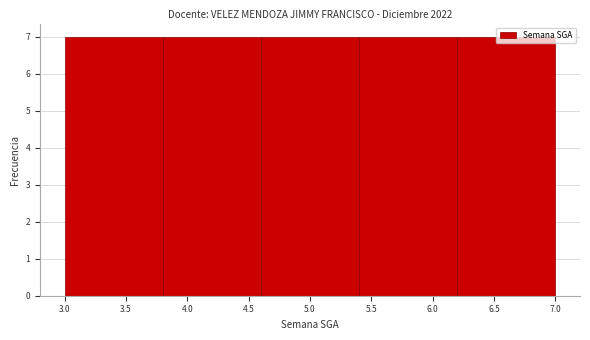

How tall is the bar that spans 5.4 to 6.2 on the x-axis? The values are not printed on the chart, so give them approximately, as read against the axis.

7